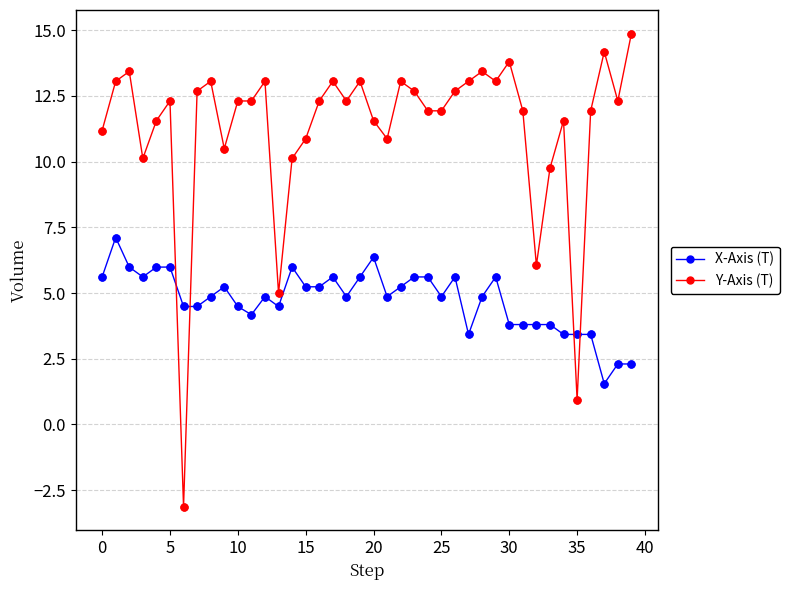

Which series has the widest spread of values?

Y-Axis (T)